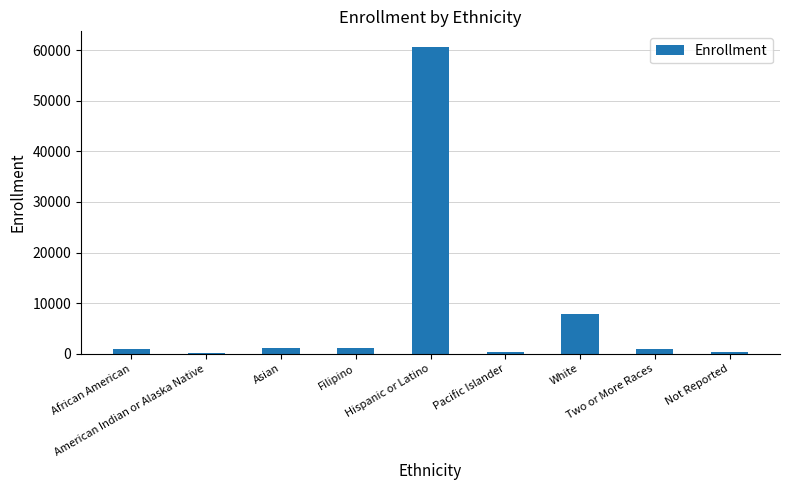

What is the maximum value shown in the chart?

60694